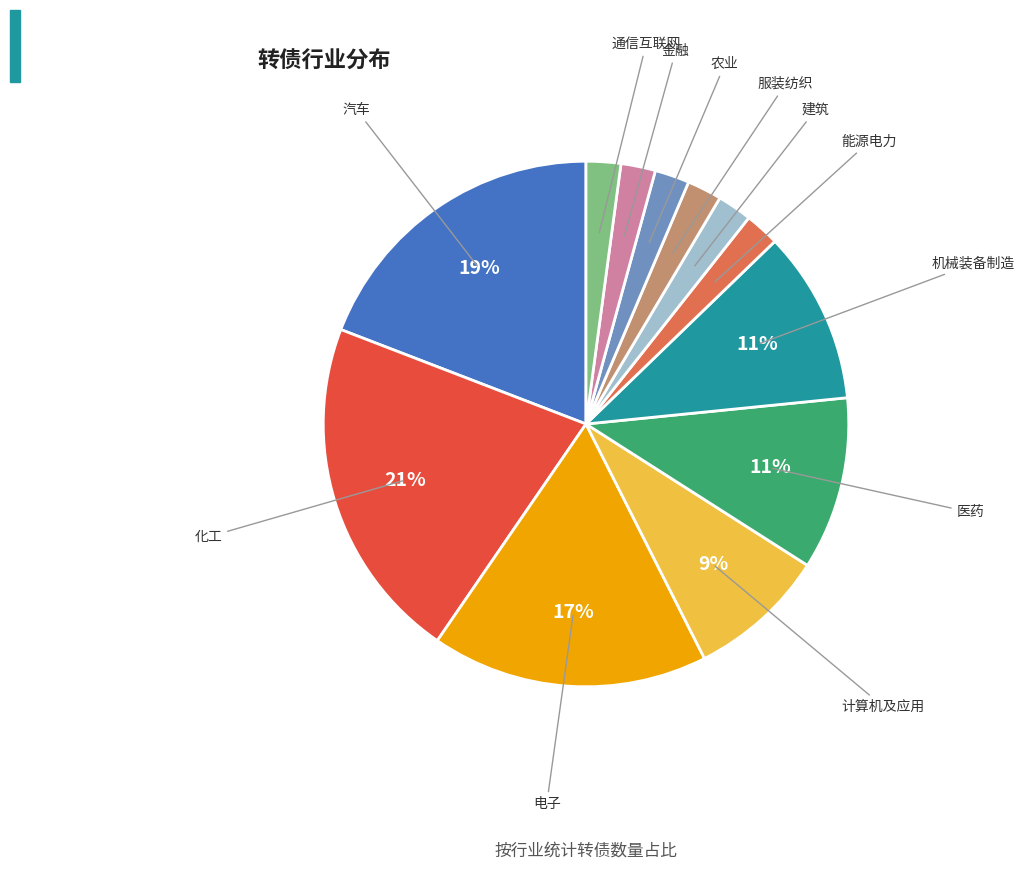

To the nearest percent, what is the average slice percentage?

8%